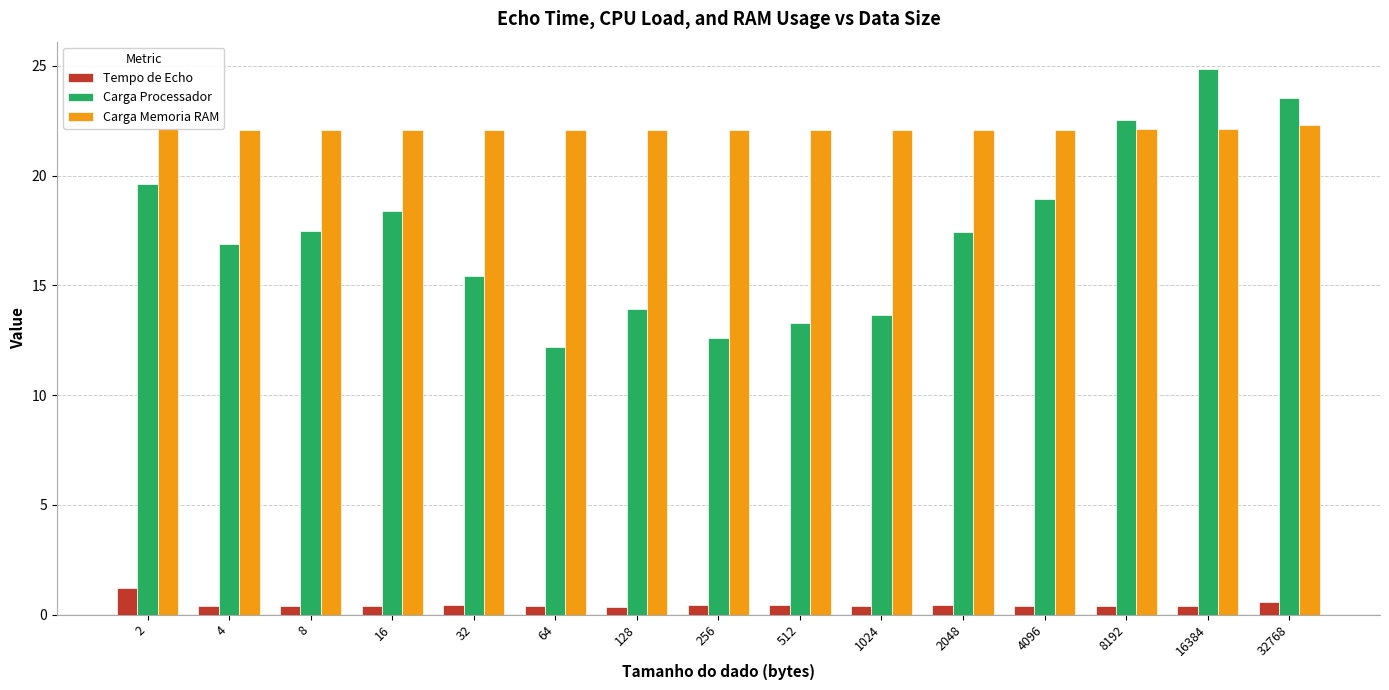

Which series has the largest range (max minus min)?

Carga Processador